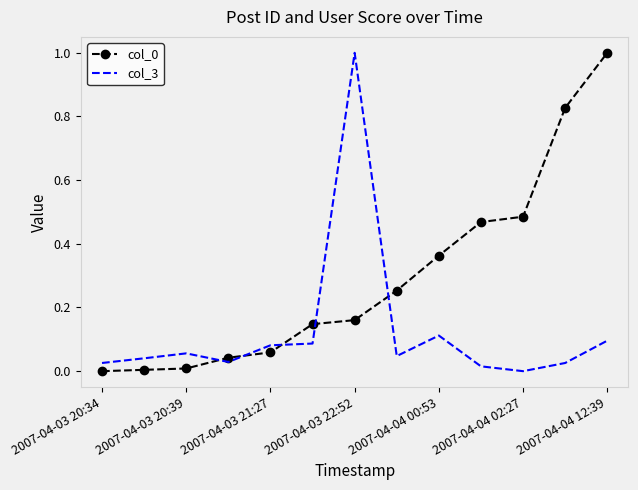

True or false: col_3 and col_0 cross at least once.

True